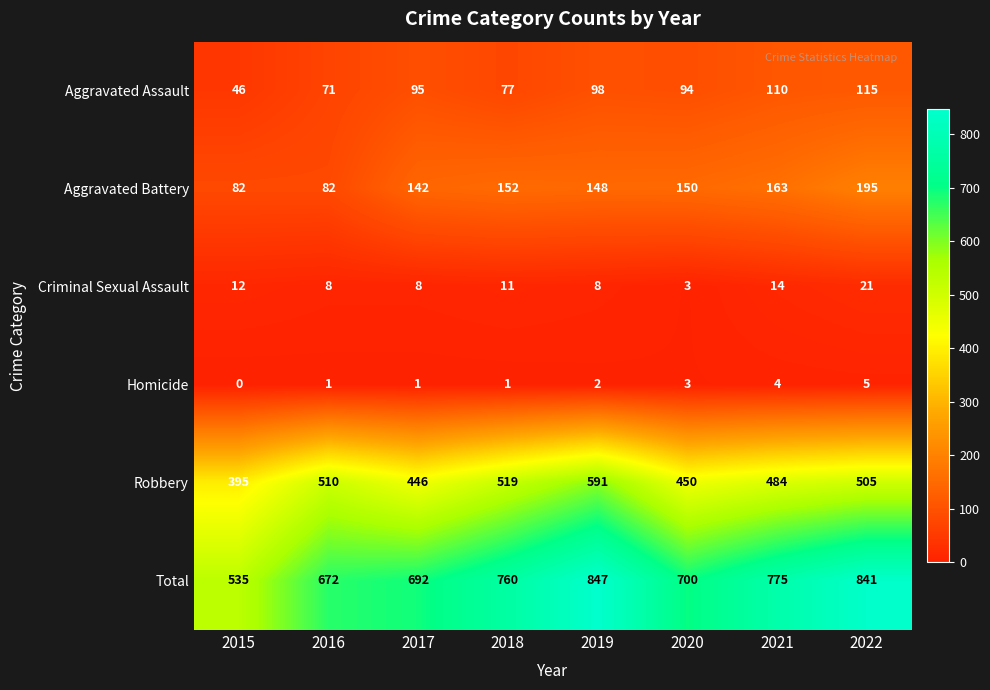

At which category is the sum across all series the highest?

2019